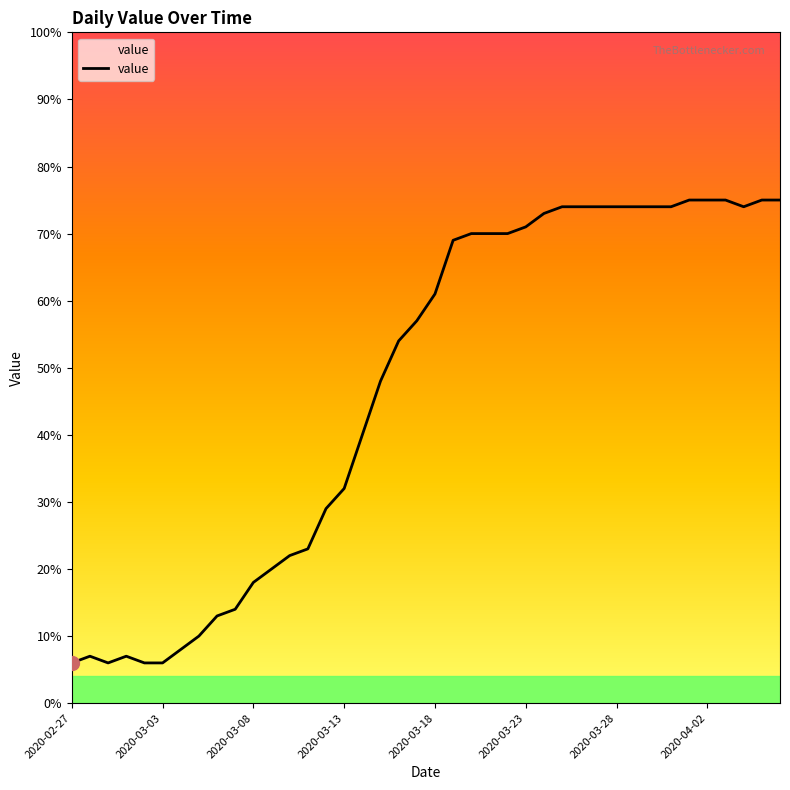

What is the difference between the maximum and minimum values?

69